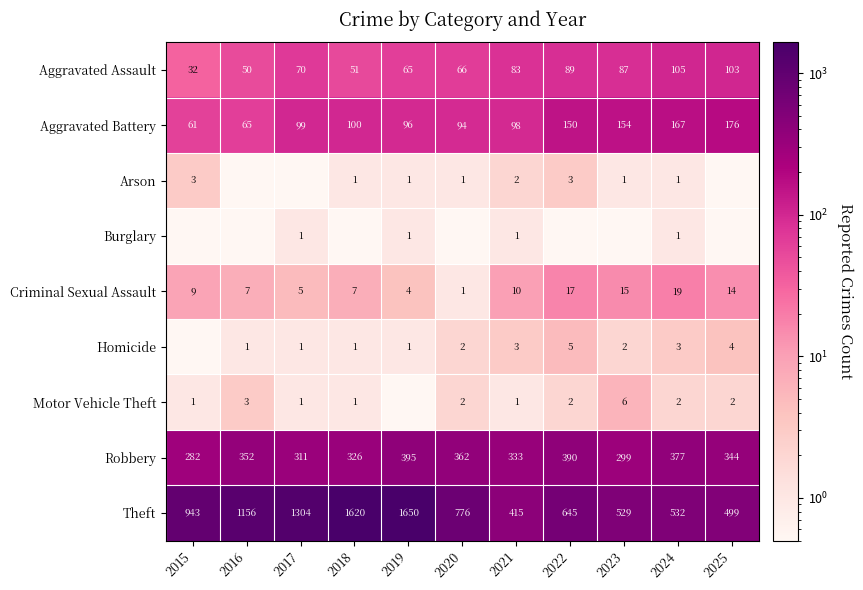

Is the value of Homicide at 2025 greater than the value of Aggravated Battery at 2020?

No